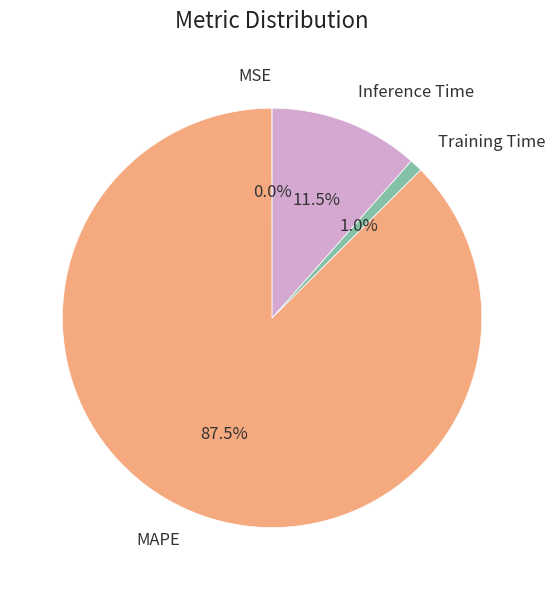

Which slice is the largest?

MAPE